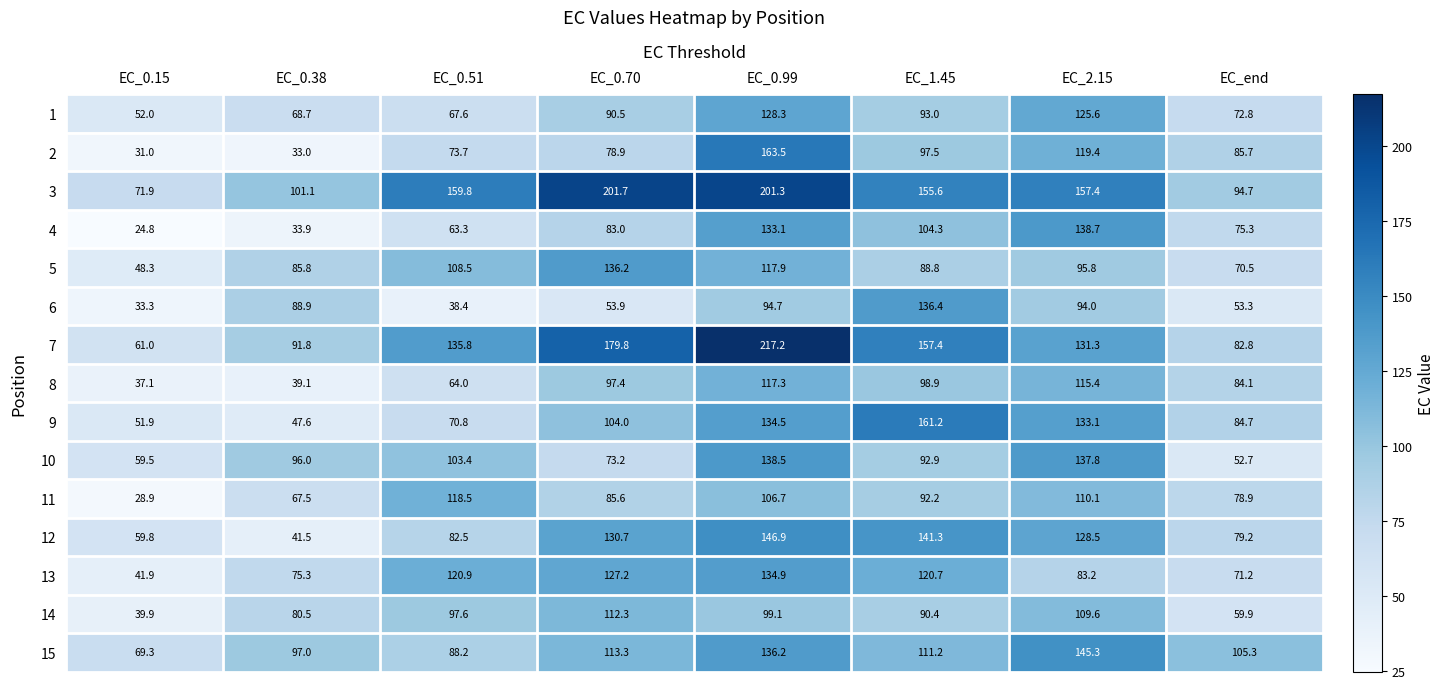

Which series has the largest range (max minus min)?

7